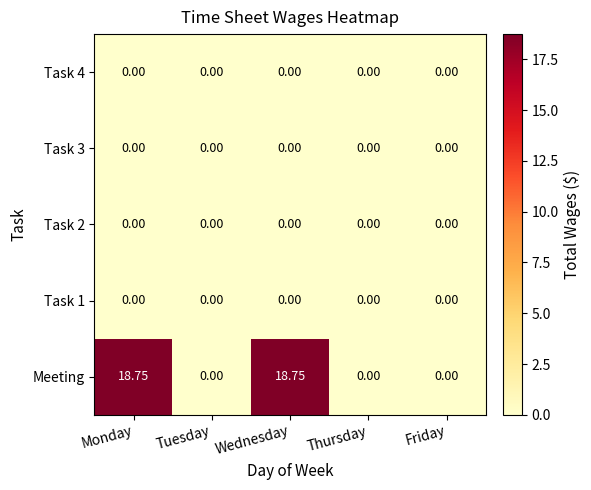

Which series has the widest spread of values?

Meeting